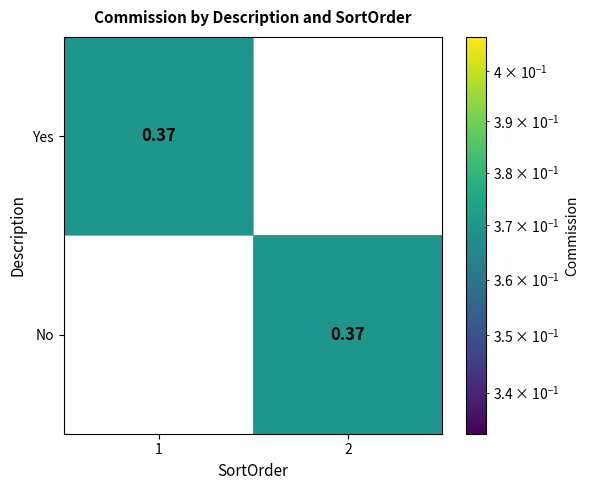

Rank the series at 1 from highest to lowest value.

Yes, No